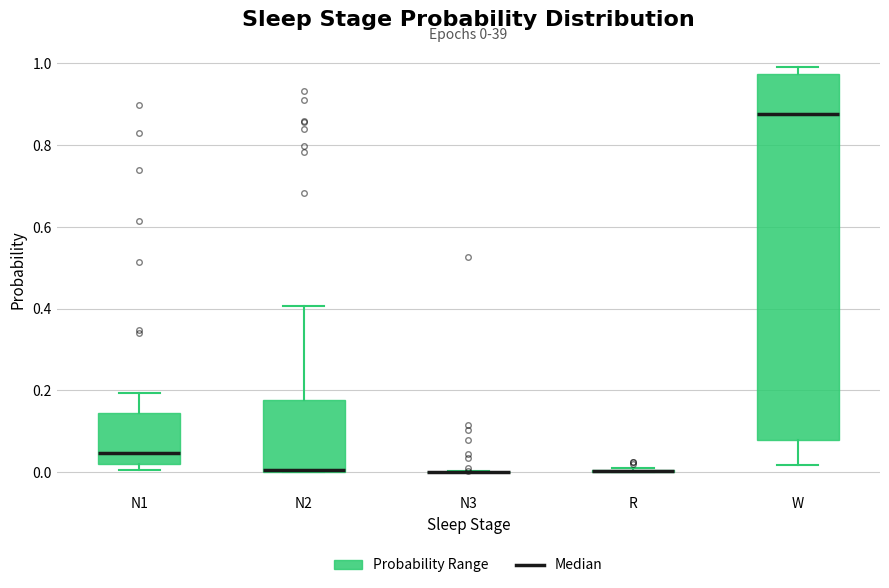

Which box is the tallest, from its lower edge to its upper edge?

W